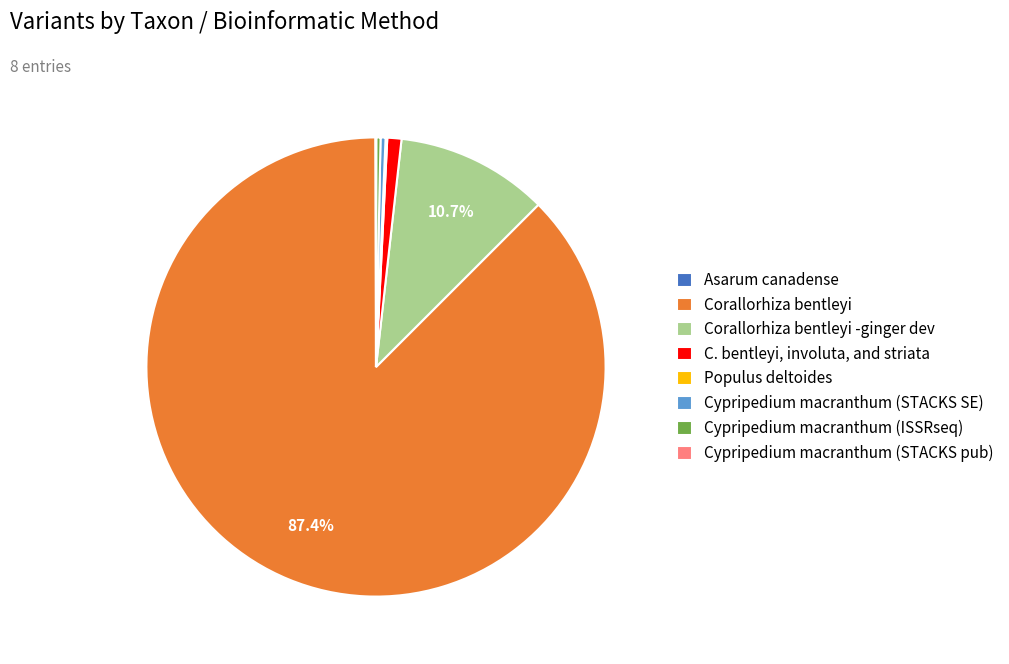

Which slice is the largest?

Corallorhiza bentleyi